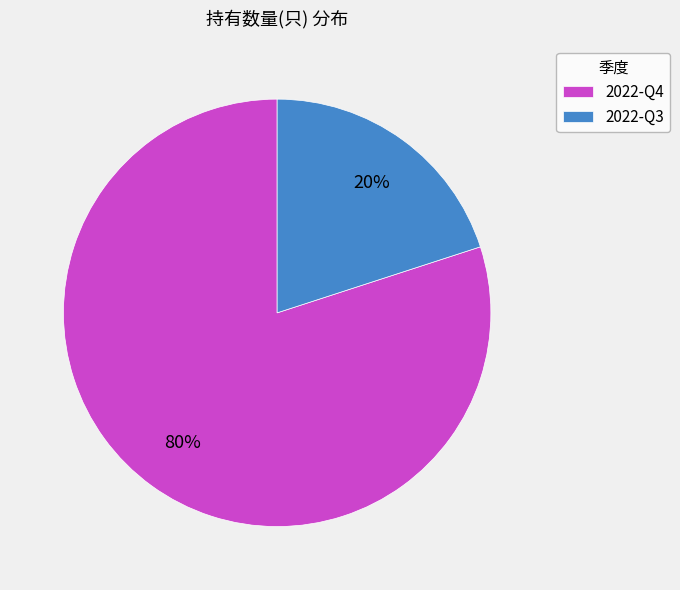

Which has a higher value, 2022-Q4 or 2022-Q3?

2022-Q4